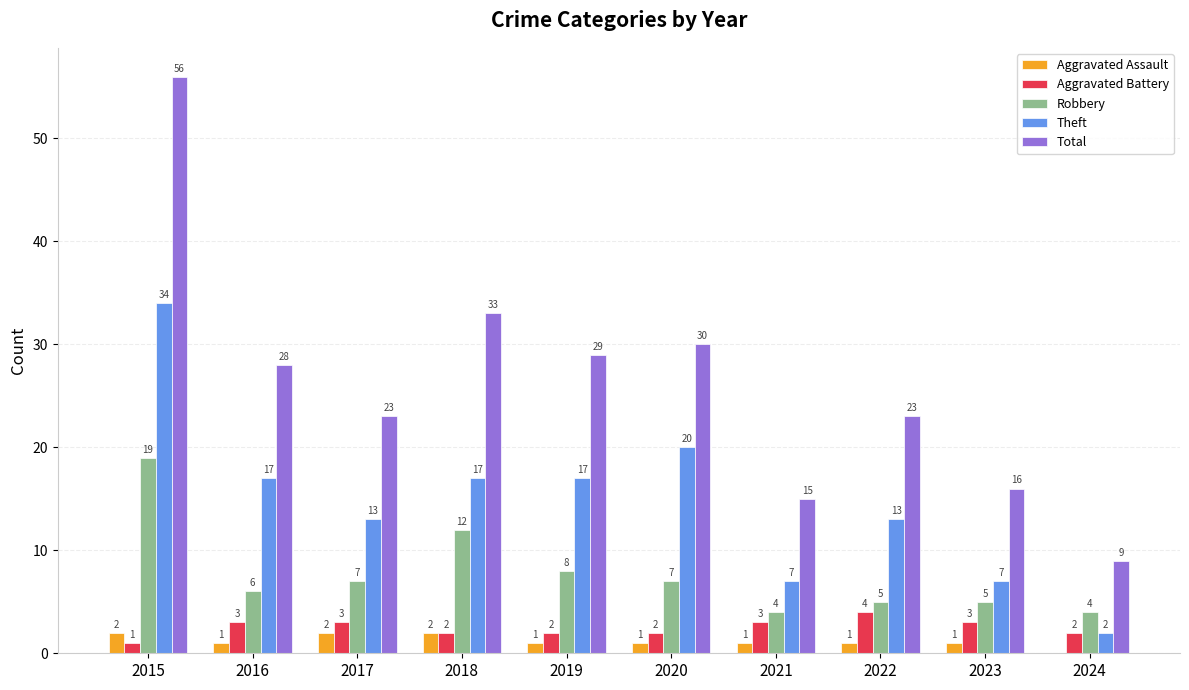

At which category is the sum across all series the highest?

2015